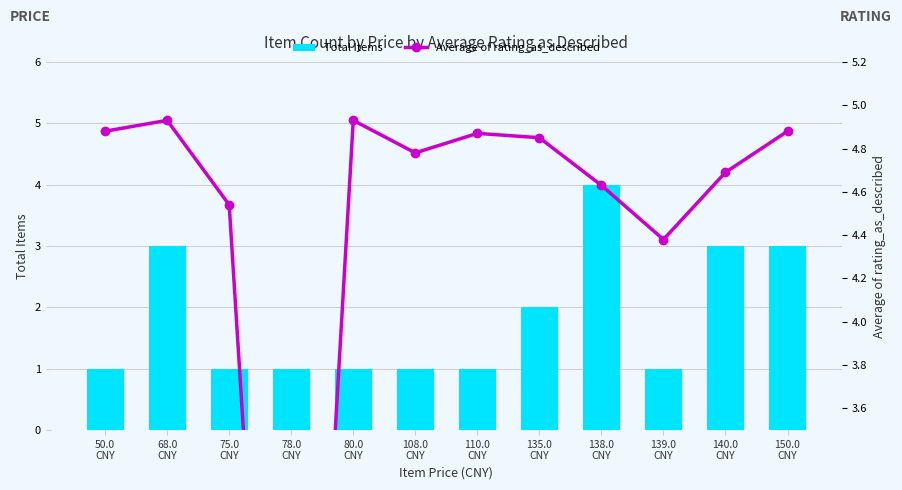

What is the difference between the maximum and minimum values in the Total Items series?

3